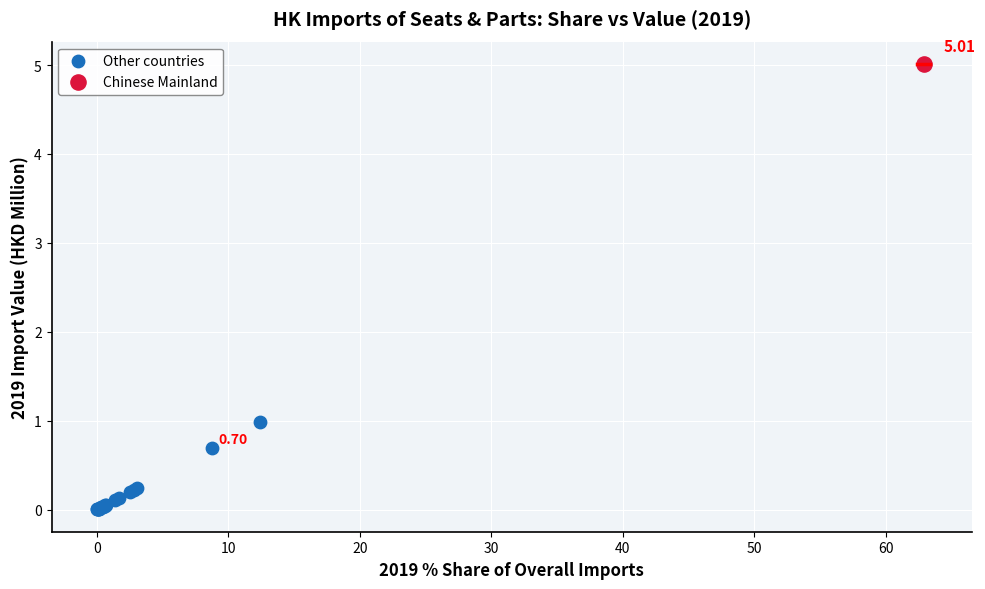

What are all the series names shown in the legend?

Other countries, Chinese Mainland